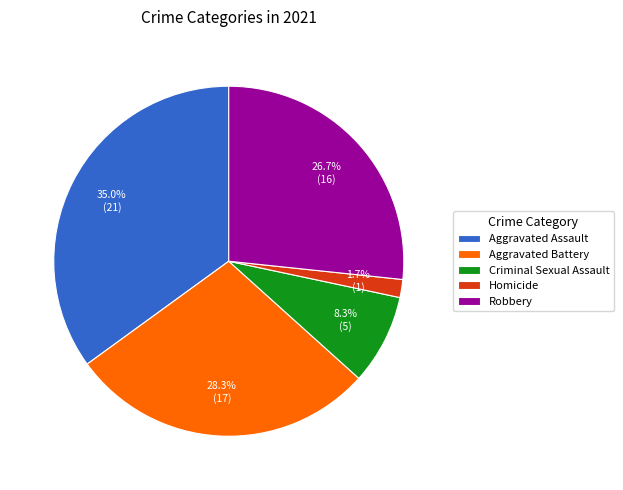

To the nearest percent, what is the difference between the Aggravated Assault and Homicide slice percentages?

33%